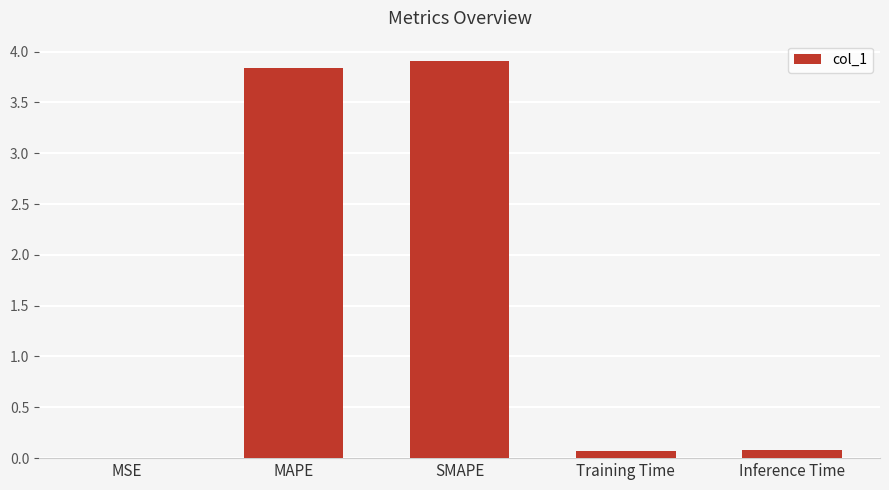

Which category has the highest value across all series?

SMAPE